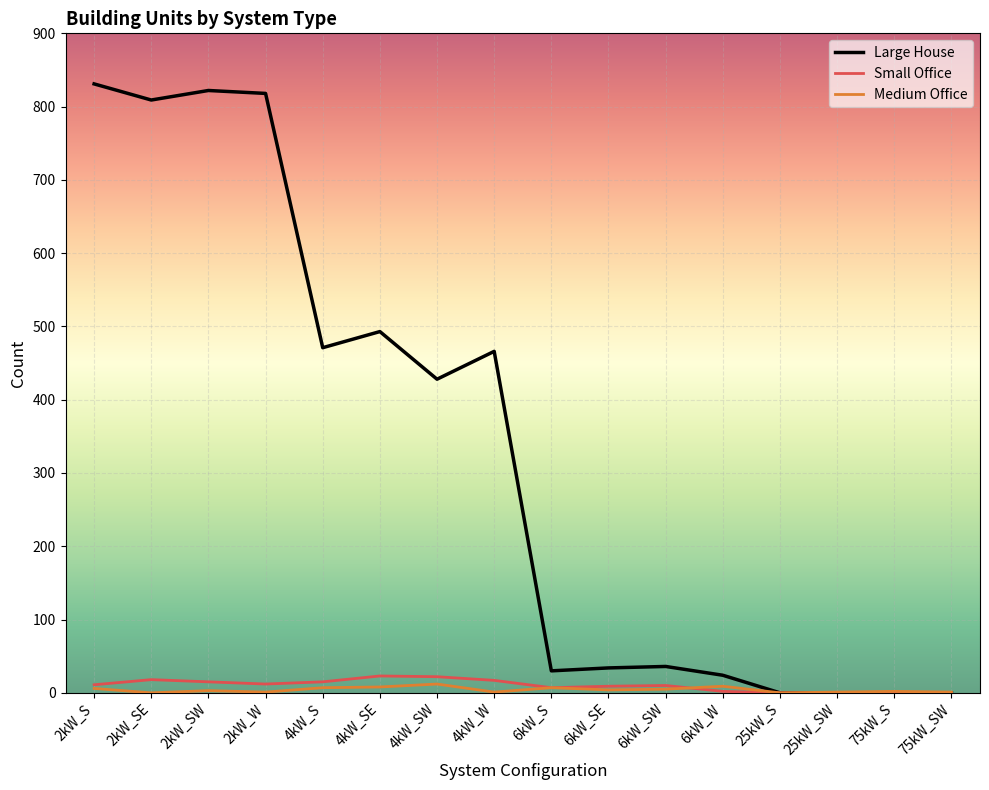

Which series has the largest range (max minus min)?

Large House